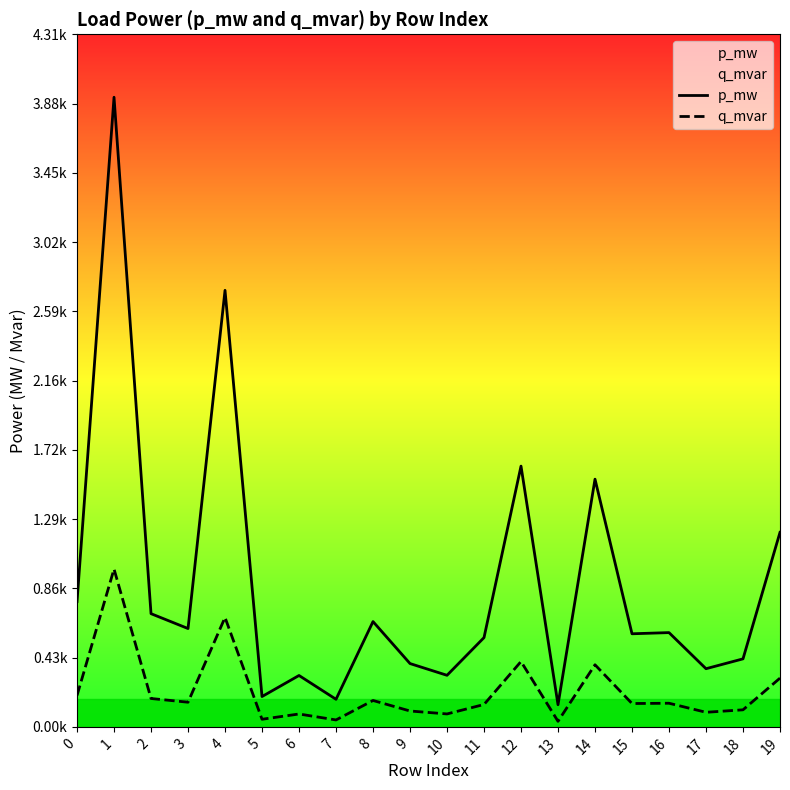

Which series has the largest total across all categories?

p_mw